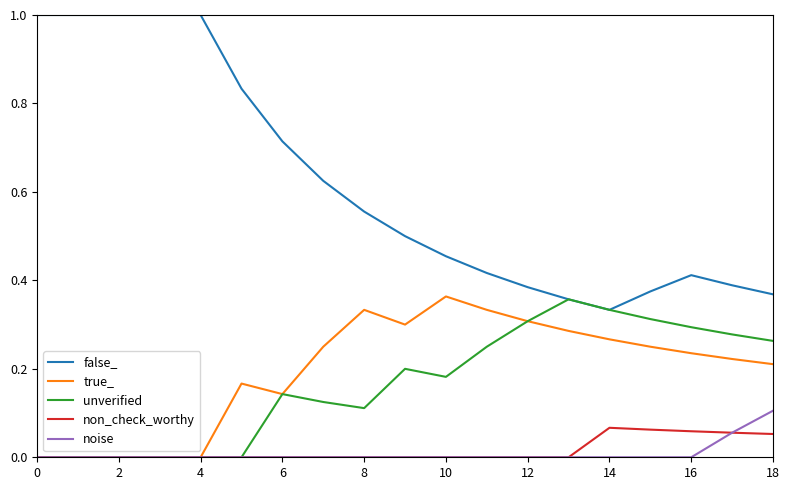

Which series has the largest range (max minus min)?

false_